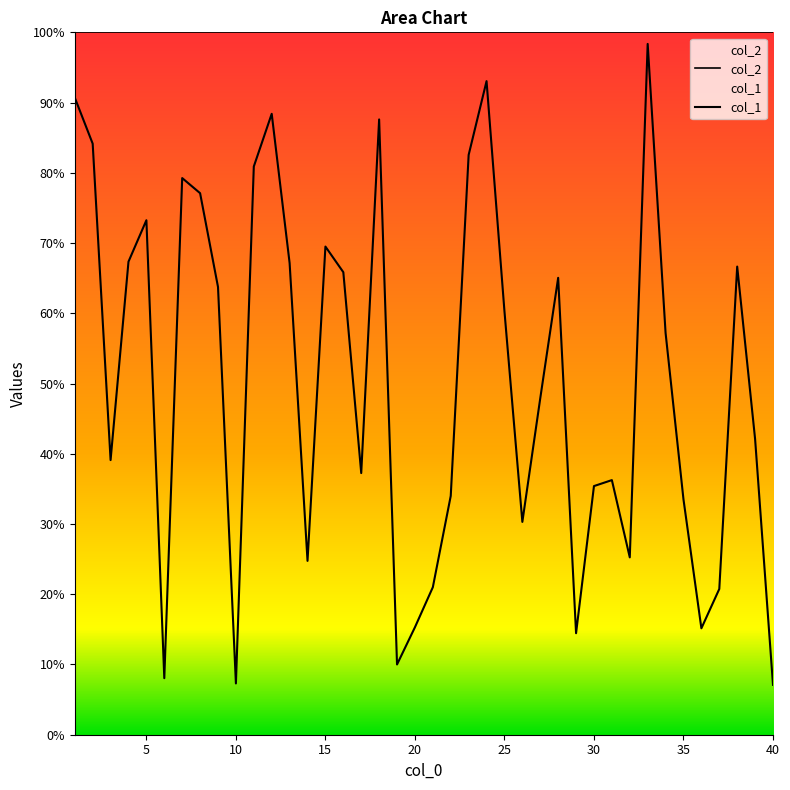

Does the chart display data point markers on the line(s)?

No